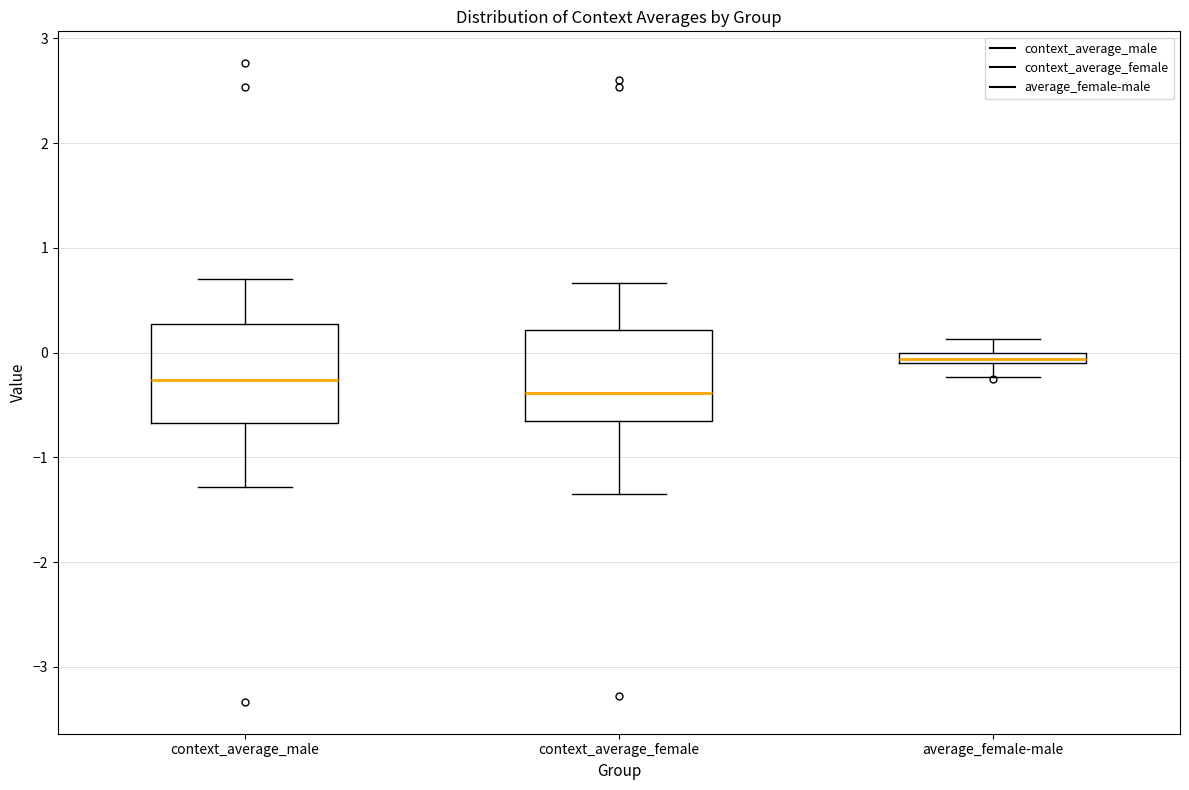

Which box has the highest median line?

average_female-male